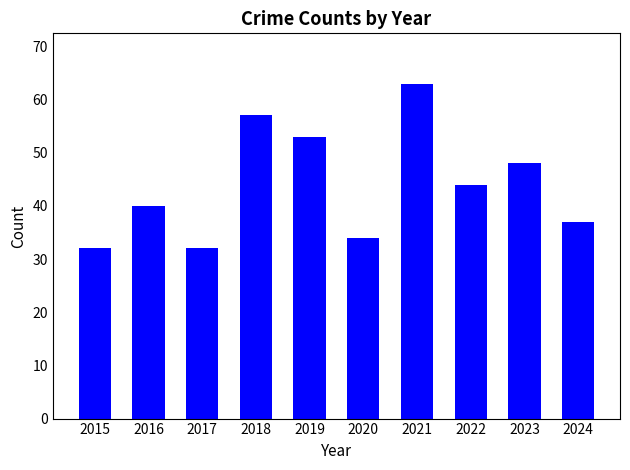

What is the smallest value displayed?

32